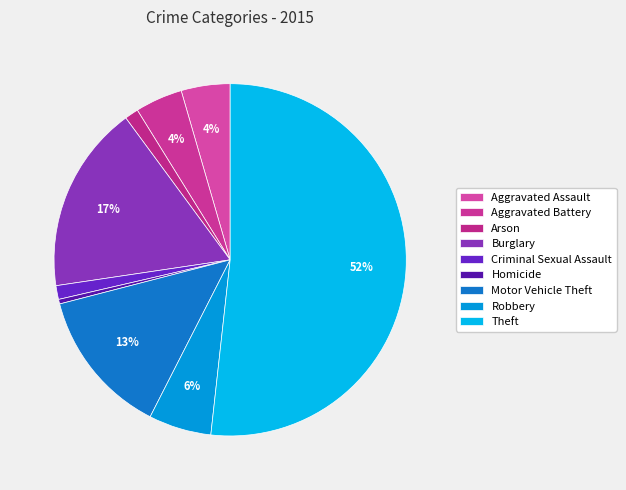

To the nearest percent, what is the average slice percentage?

11%